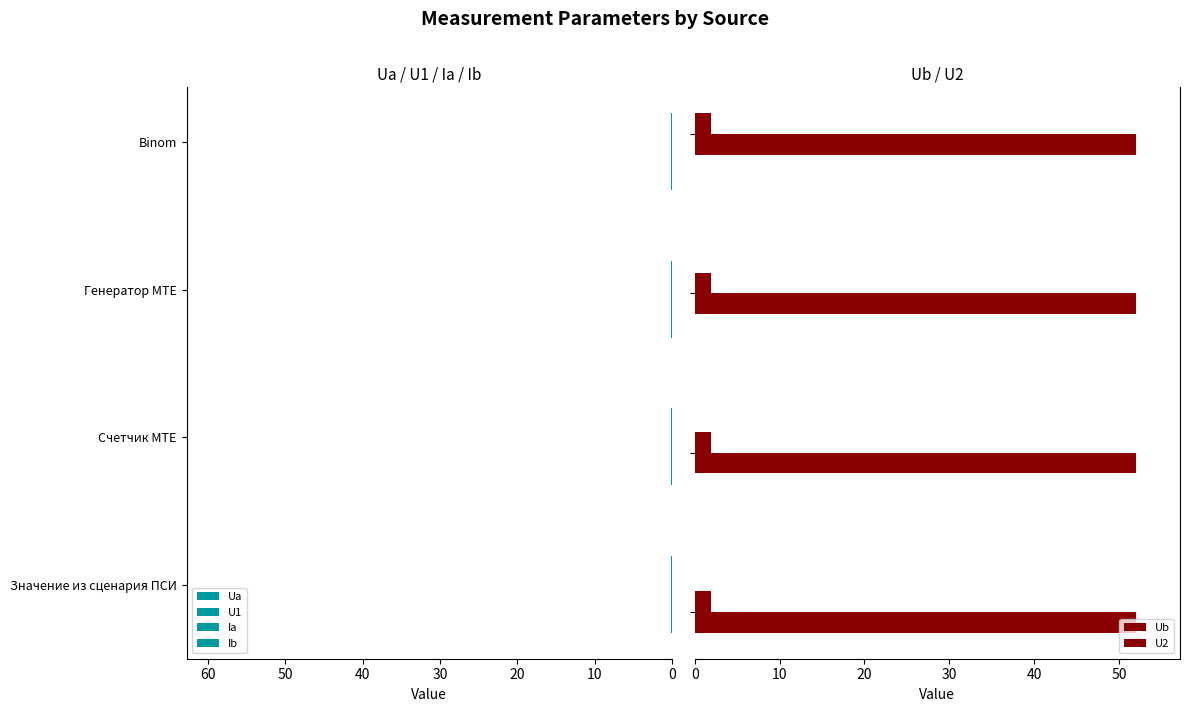

What is the sum of all U2 values?

7.7